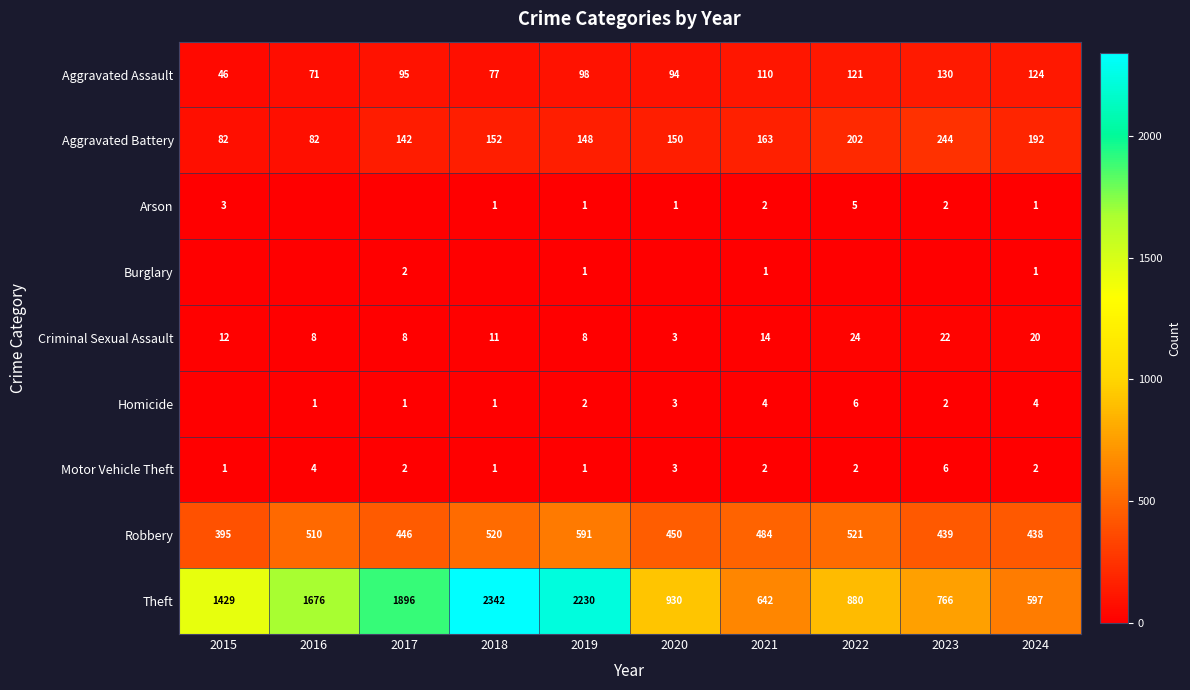

What is the greatest value displayed?

2342